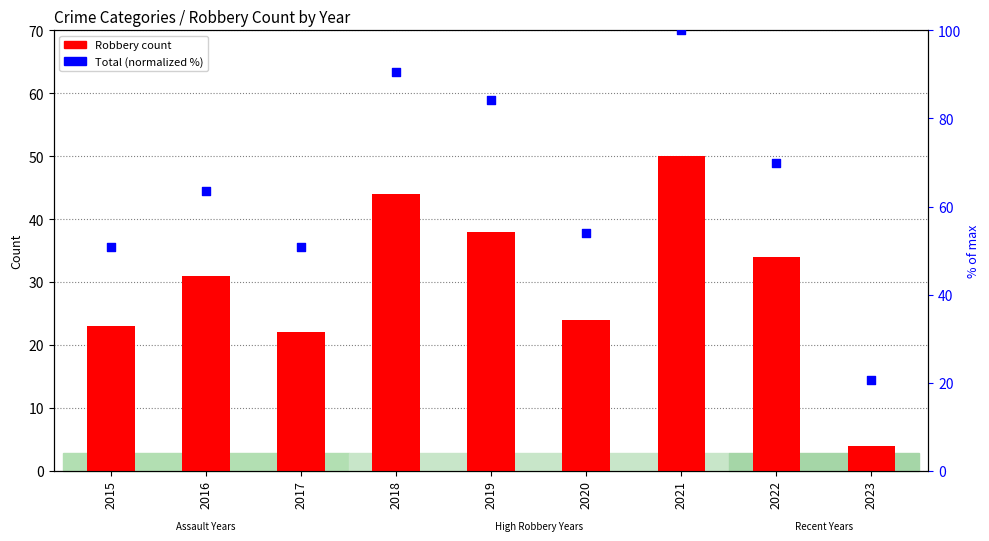

Is the value of Robbery at 2015 greater than the value of Total (normalized %) at 2018?

No